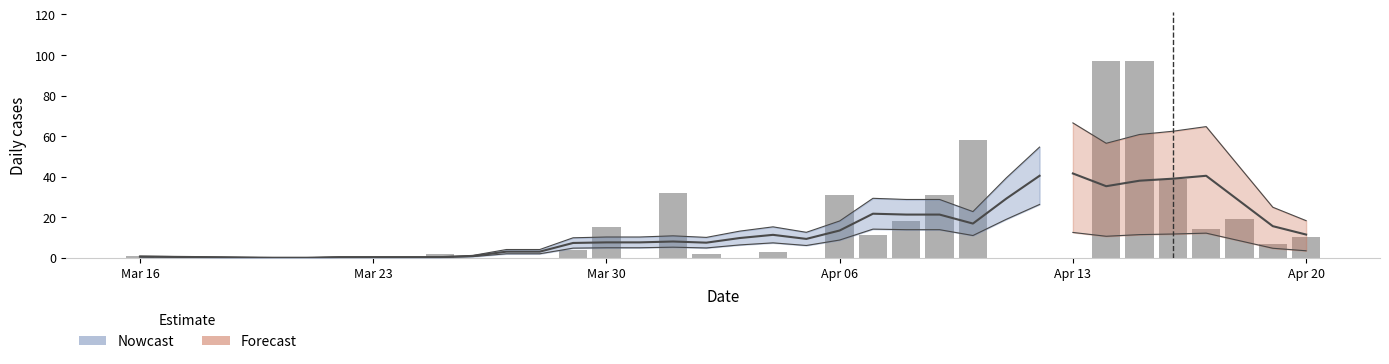

What is the difference between the second highest and minimum values?

97